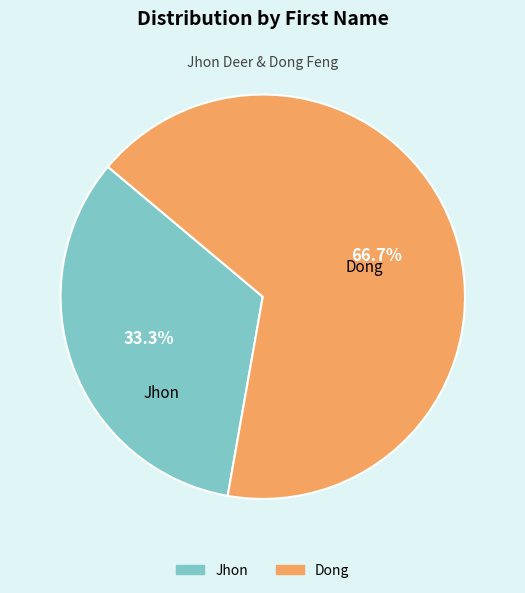

To the nearest percent, what portion does Jhon represent?

33%